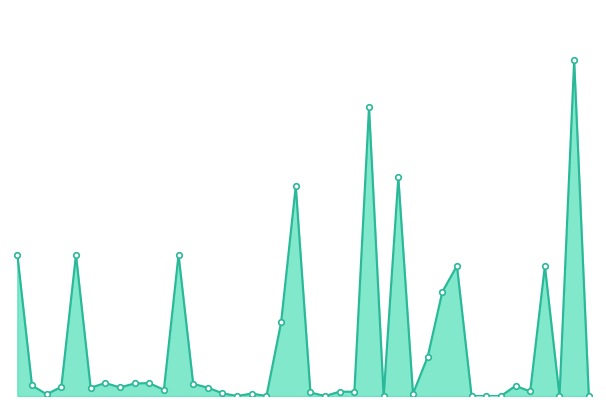

What is the average value?

10046.9